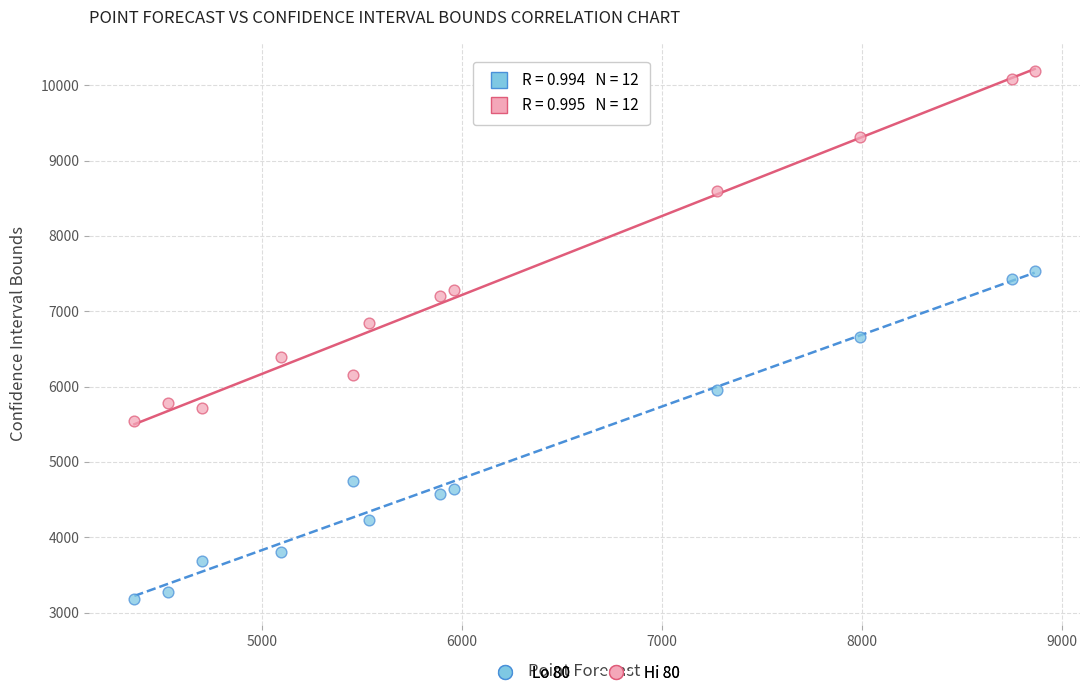

What are all the series names shown in the legend?

Lo 80, Hi 80